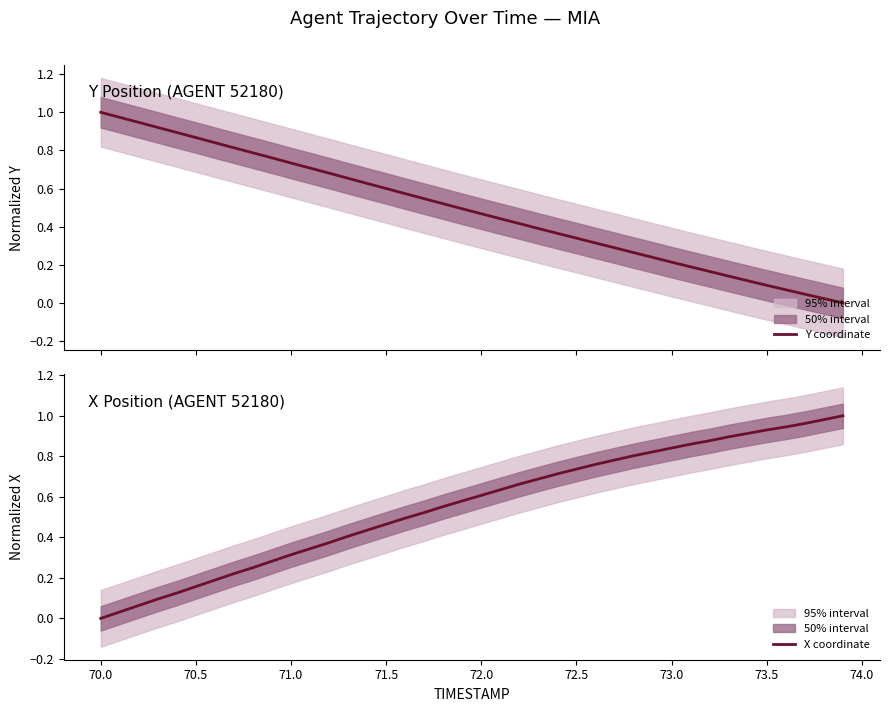

How many values in Y coordinate are above zero?

39